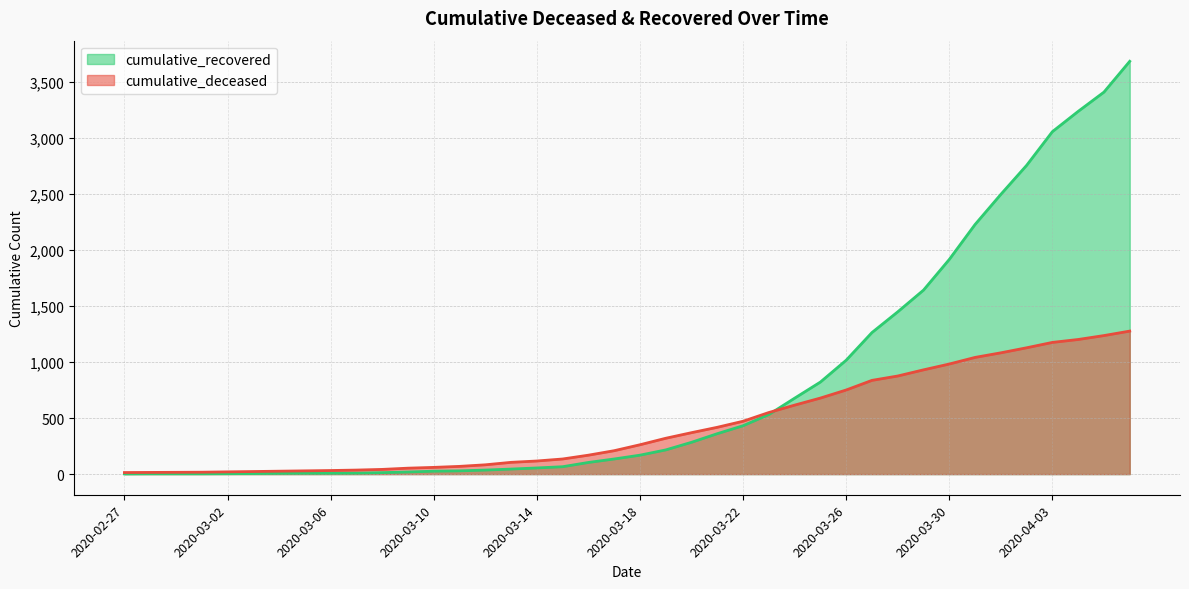

True or false: cumulative_recovered has more than 2 points higher than both neighbors.

False